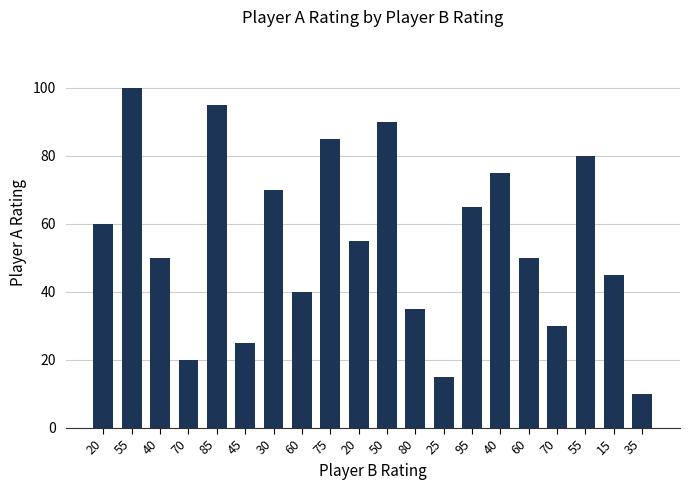

Which category has the highest value across all series?

55